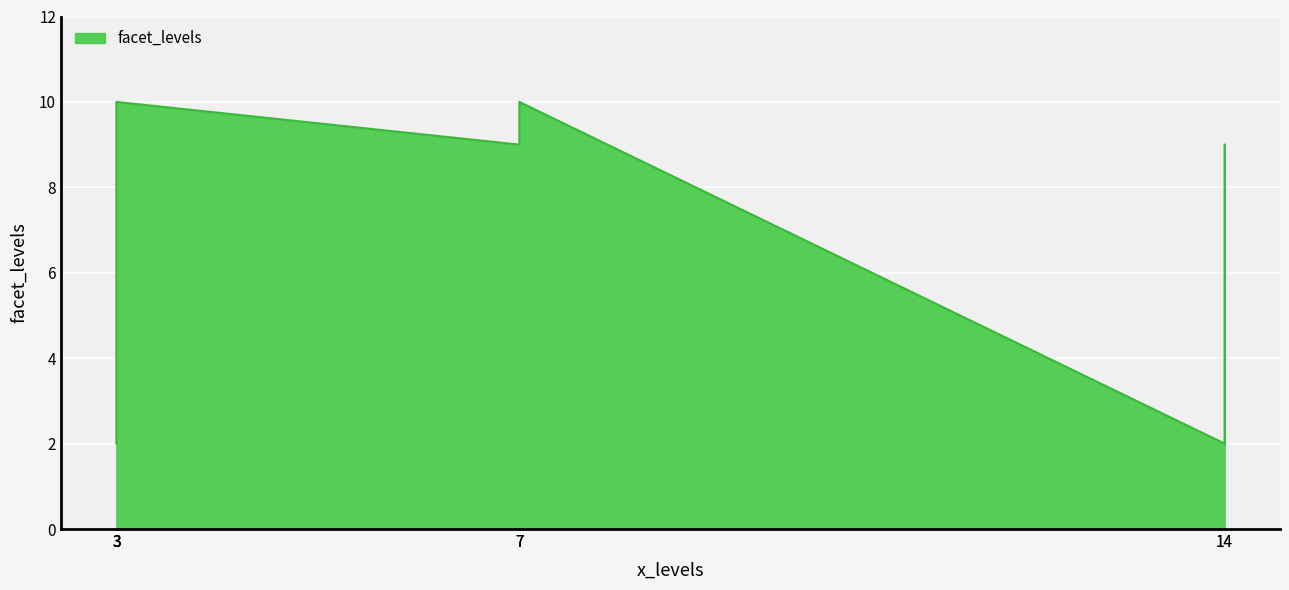

List the labels in order of value, smallest first.

3, 3, 14, 3, 7, 14, 3, 7, 7